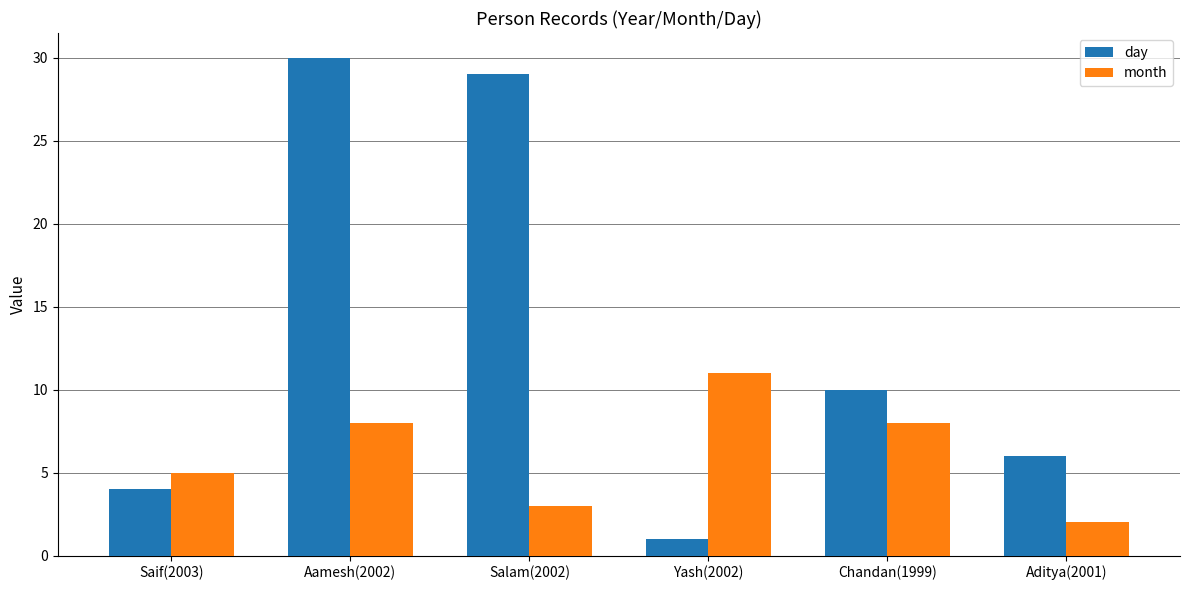

The value of month at Aamesh(2002) is 8. True or false?

True